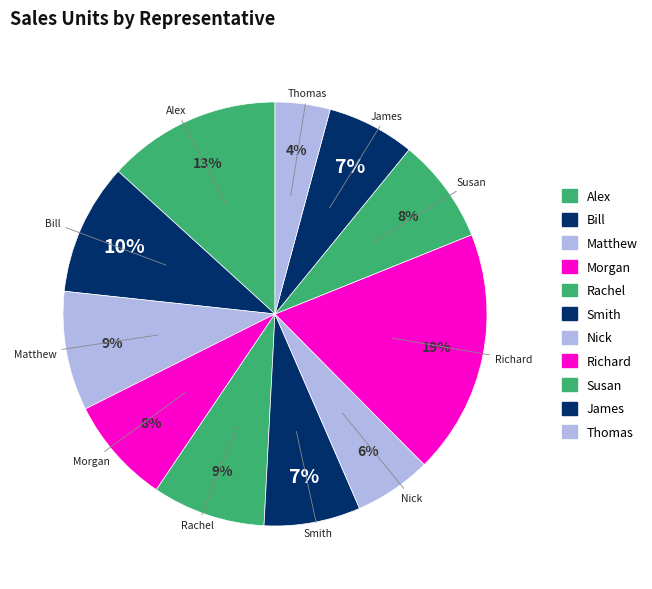

What percentage is the Matthew slice, to the nearest percent?

9%